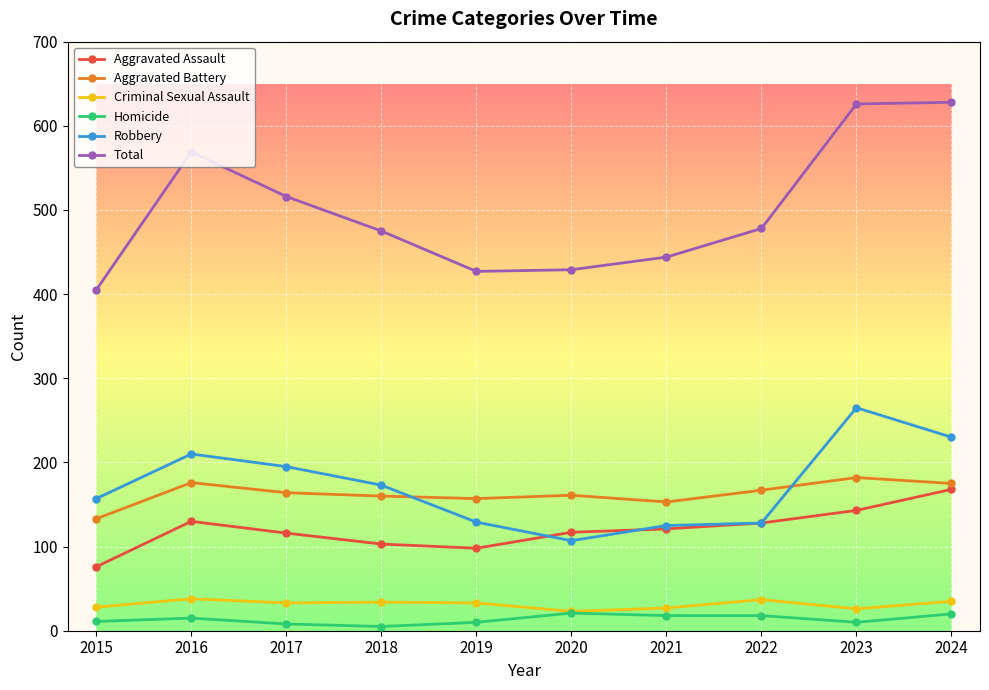

Is the value of Robbery at 2021 greater than the value of Aggravated Battery at 2018?

No